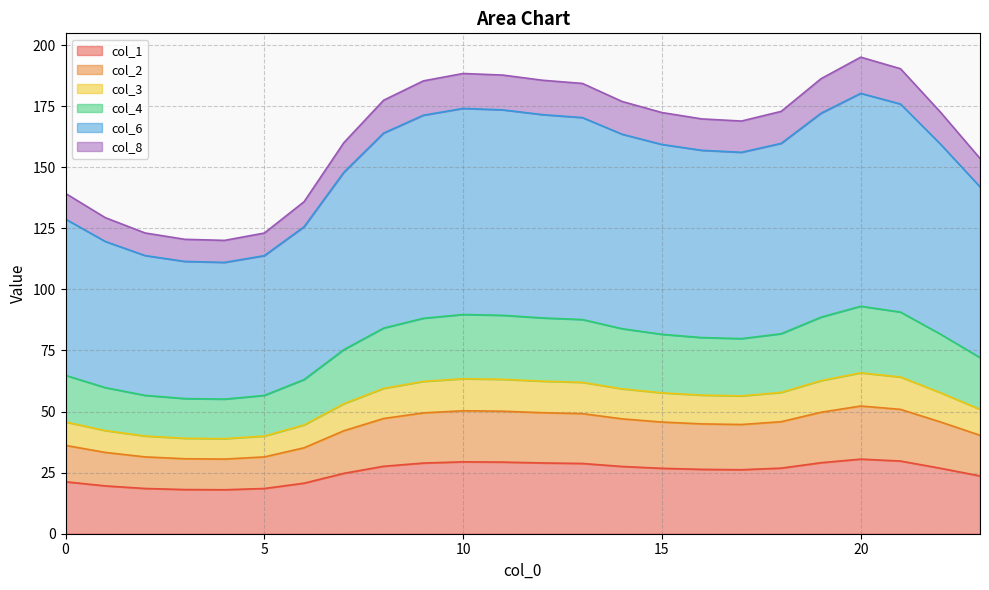

Which series has the largest range (max minus min)?

col_6